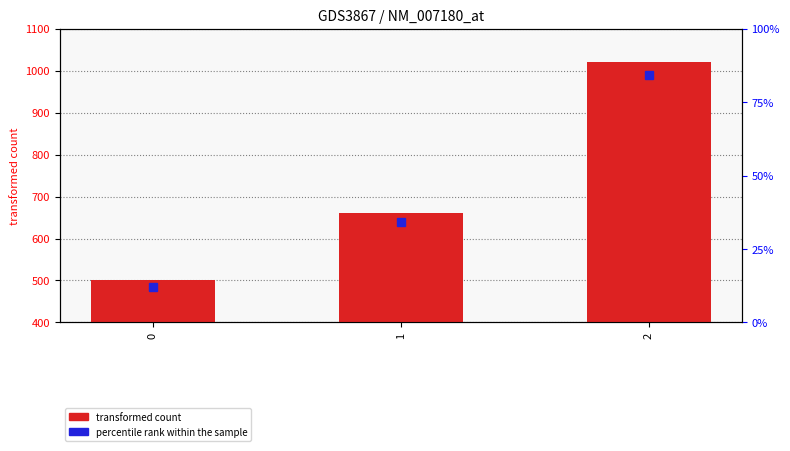

The value at 1 is 660. True or false?

True